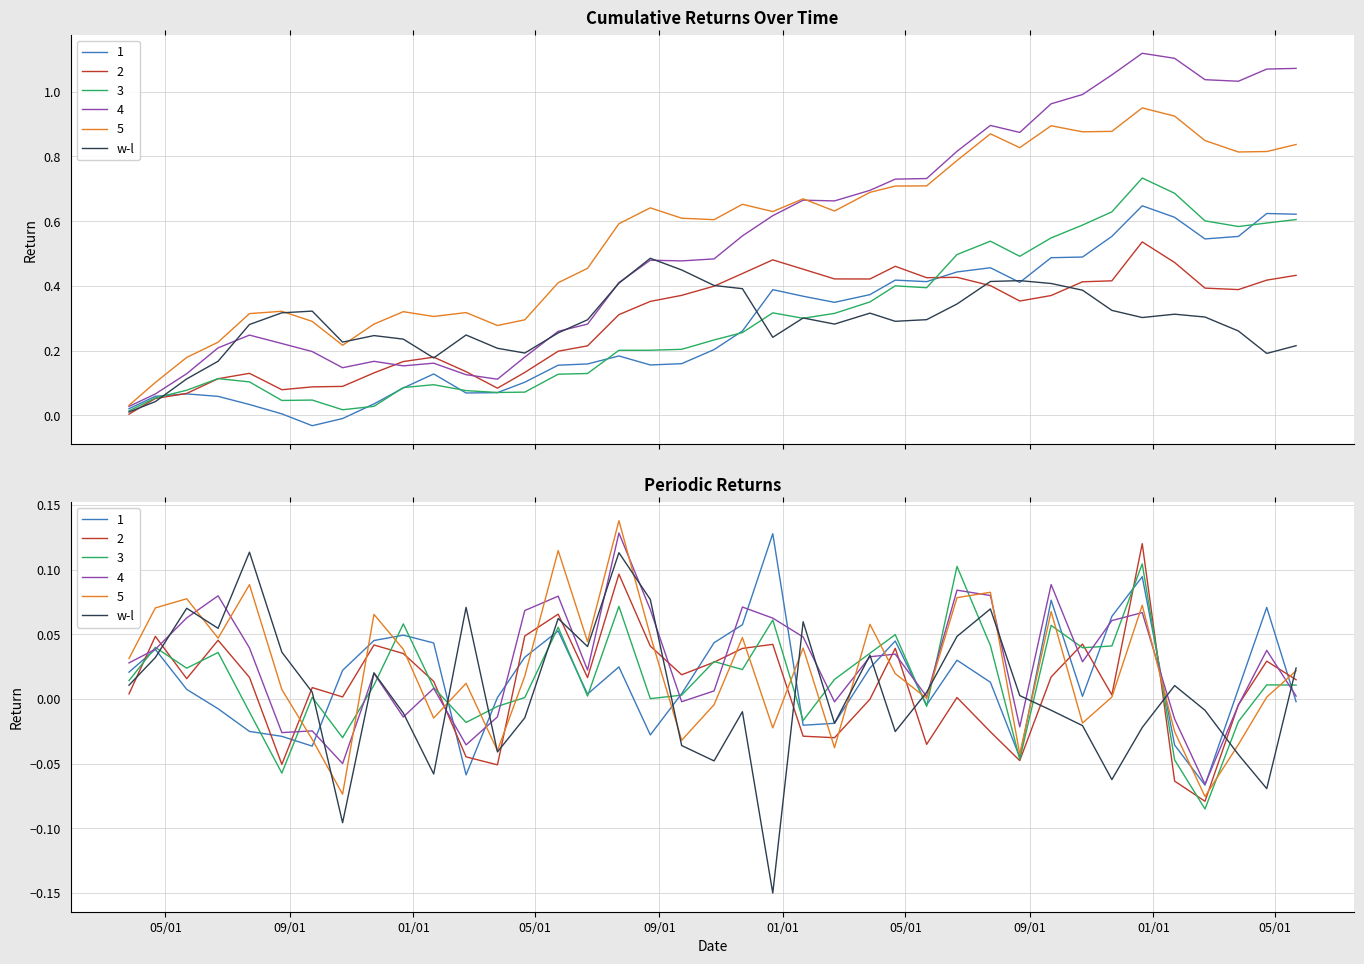

Reading left to right, what are all the values shown in this chart?

0.0	0.0	0.1	0.1	0.1	0.0	0.0	-0.1	0.0	-0.0	-0.1	0.1	-0.0	-0.0	0.1	0.0	0.1	0.1	-0.0	-0.0	-0.0	-0.2	0.1	-0.0	0.0	-0.0	0.0	0.0	0.1	0.0	-0.0	-0.0	-0.1	-0.0	0.0	-0.0	-0.0	-0.1	0.0